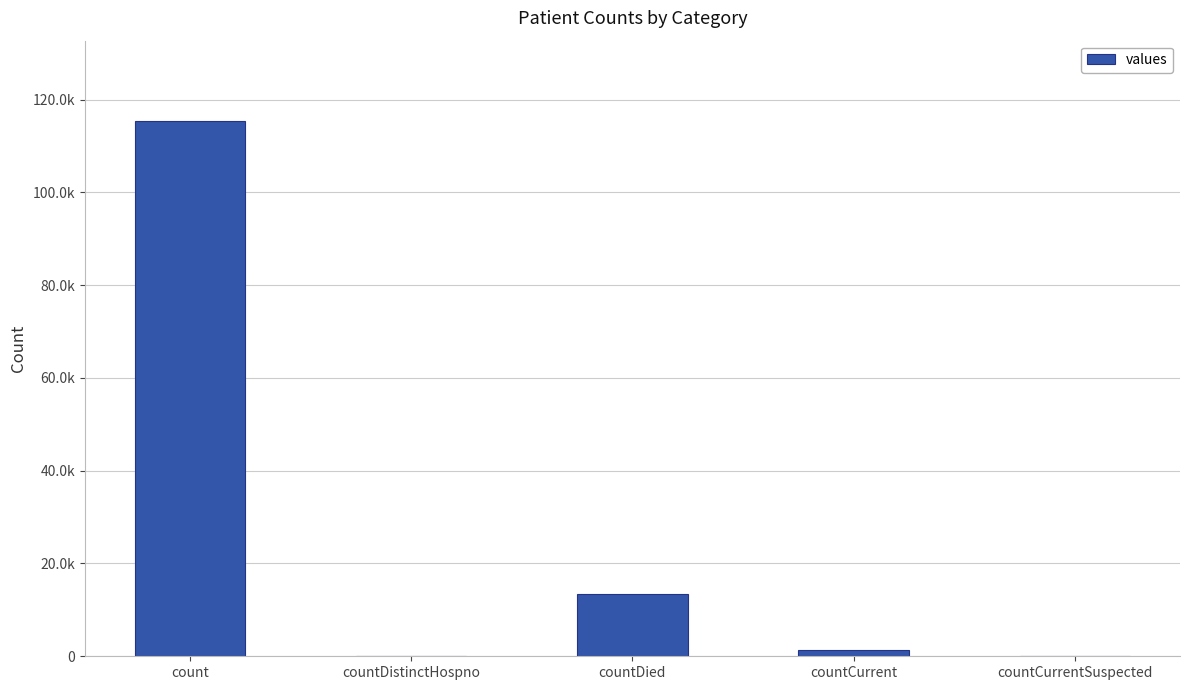

Rank the categories by value from highest to lowest.

count, countDied, countCurrent, countDistinctHospno, countCurrentSuspected